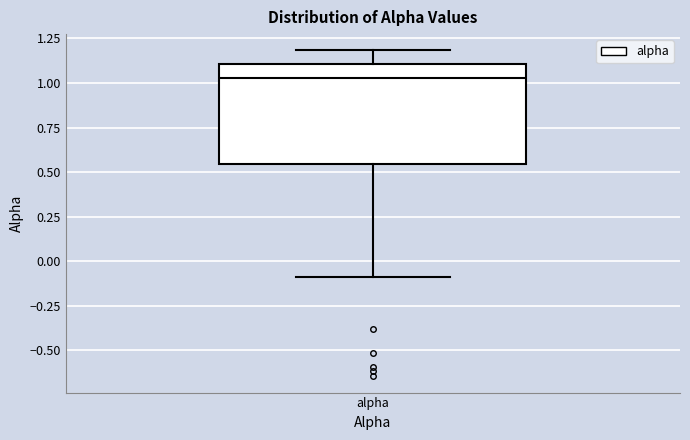

Read this box plot against the y-axis: the position of the median line, the range covered by the box, and the ends of both whiskers. The values are not printed on the chart, so give them approximately, as read against the axis.

median 1.05, box 0.55 to 1.10, whiskers -0.10 to 1.20